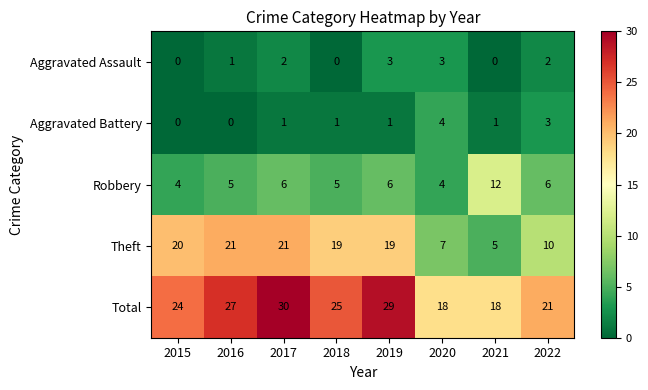

What is the total value across all series at 2018?

50